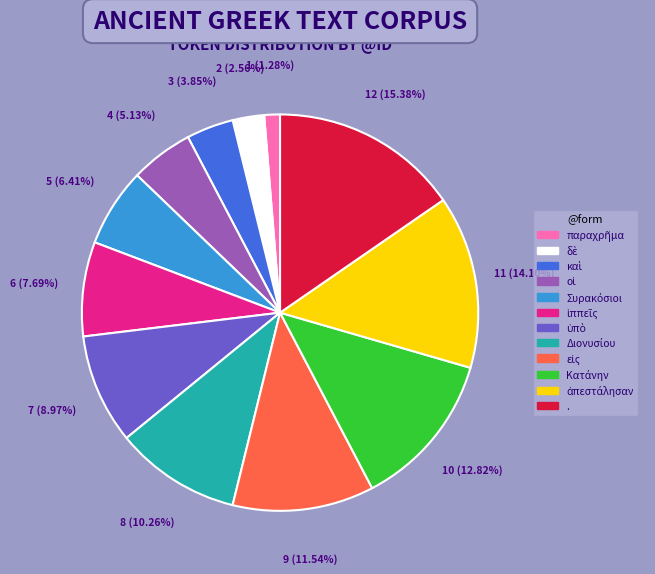

Which category has the biggest portion of the pie?

.